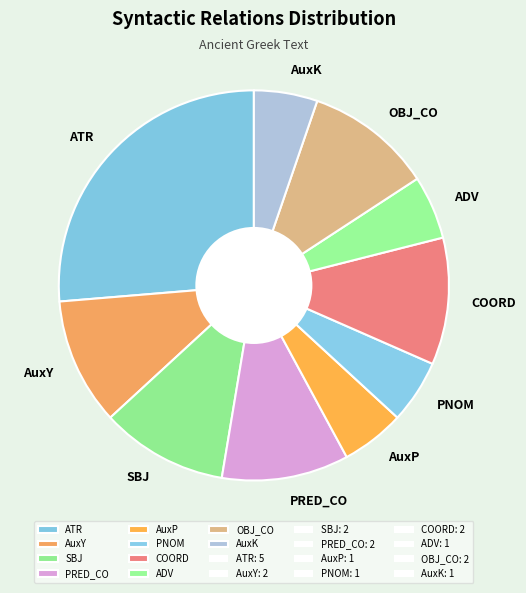

Is it true that SBJ is 11% of the pie?

True